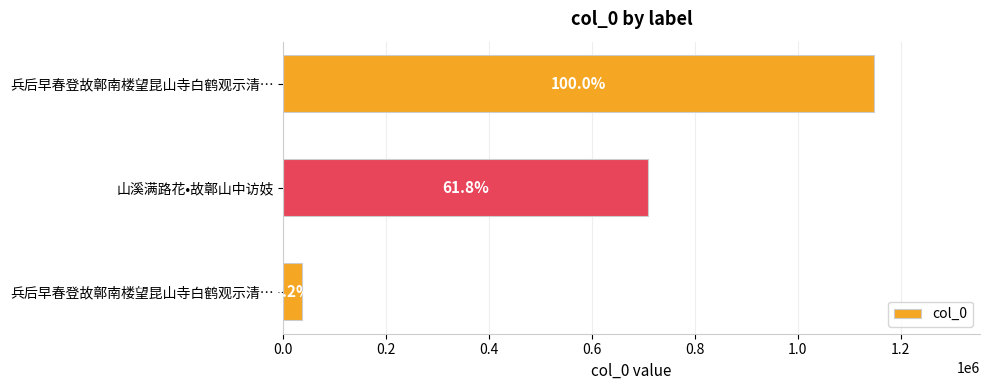

How many bars are there in total?

3